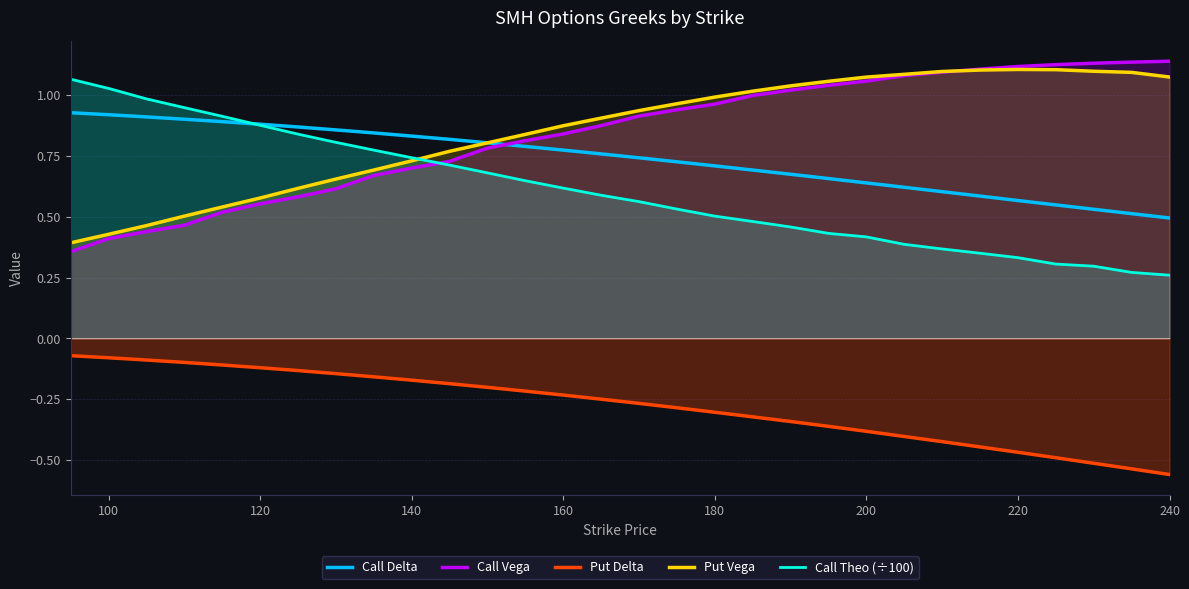

True or false: Call Vega has more than 2 points higher than both neighbors.

False